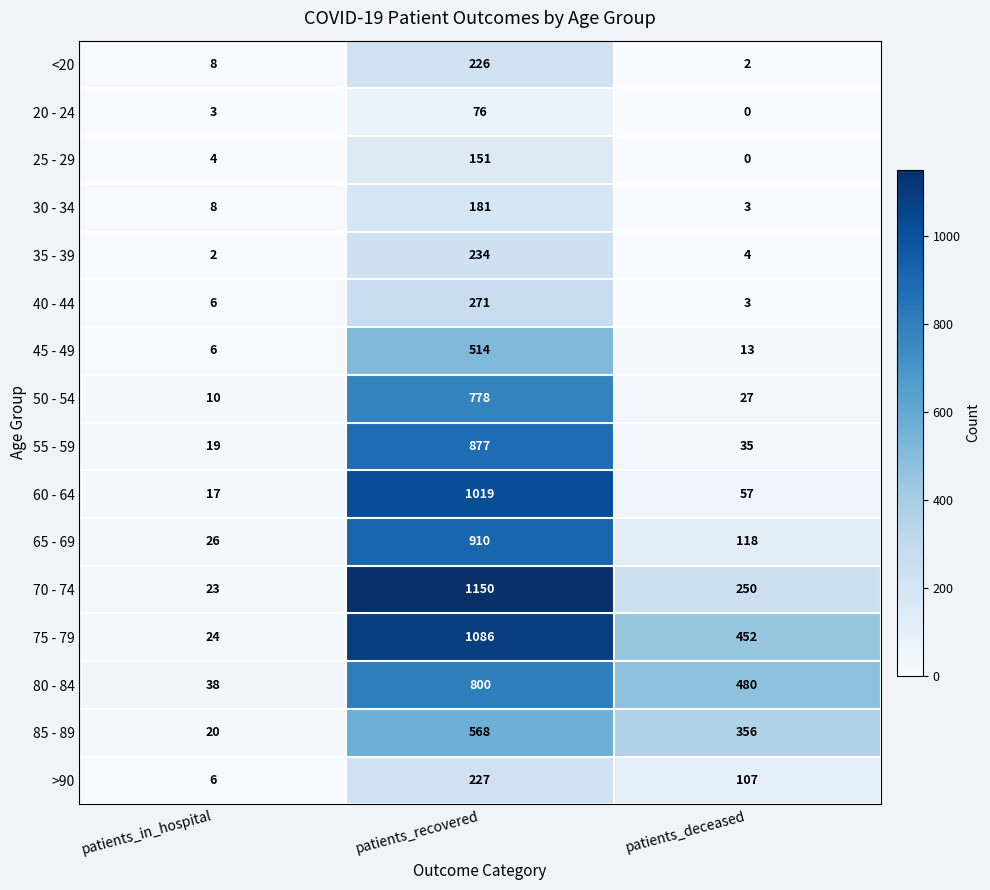

Which series has the largest range (max minus min)?

70 - 74